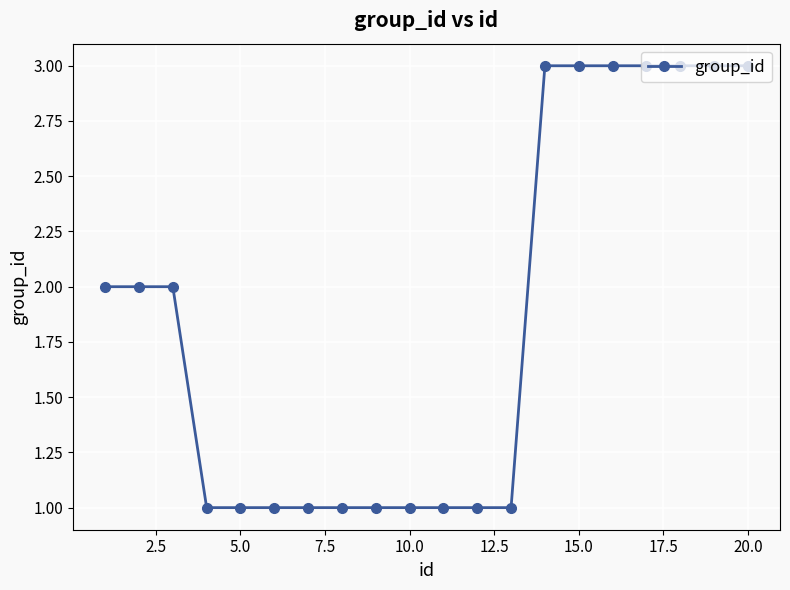

How many data points does each series have?

20